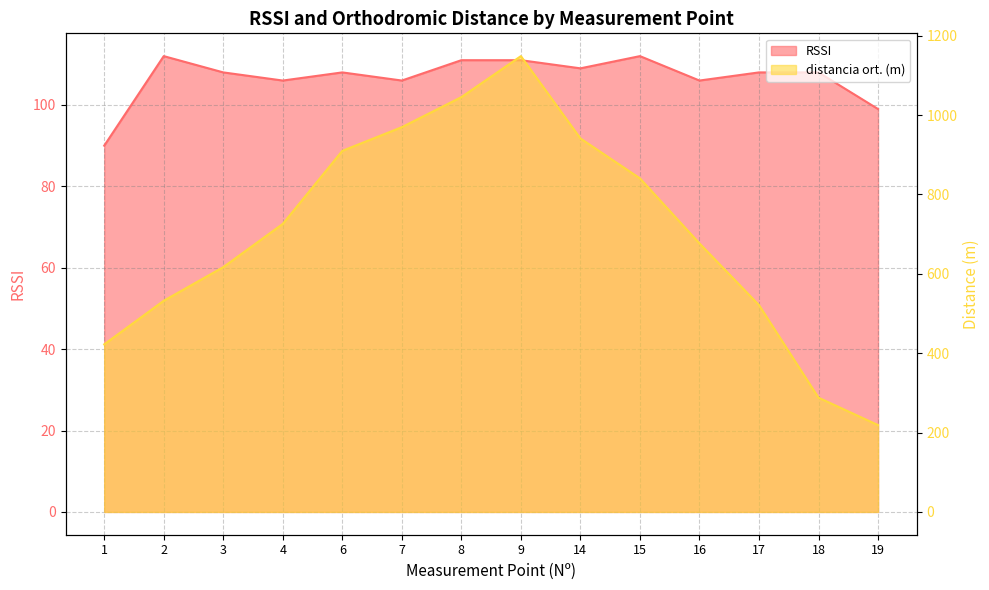

What is the spread (max minus min) of values at 16?

570.6